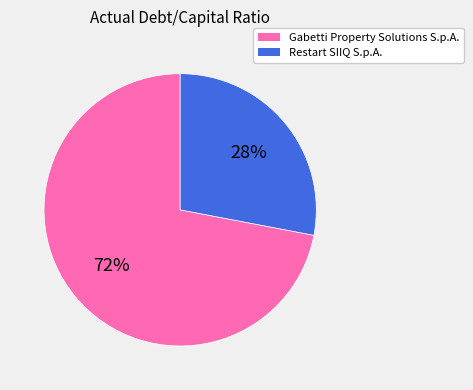

How many slices are in this pie chart?

2